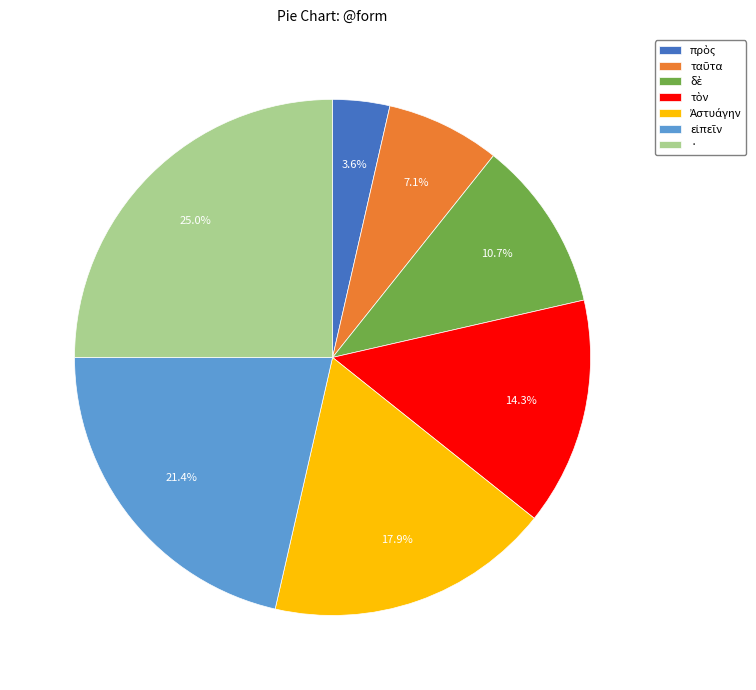

Is there a majority slice in this chart?

No